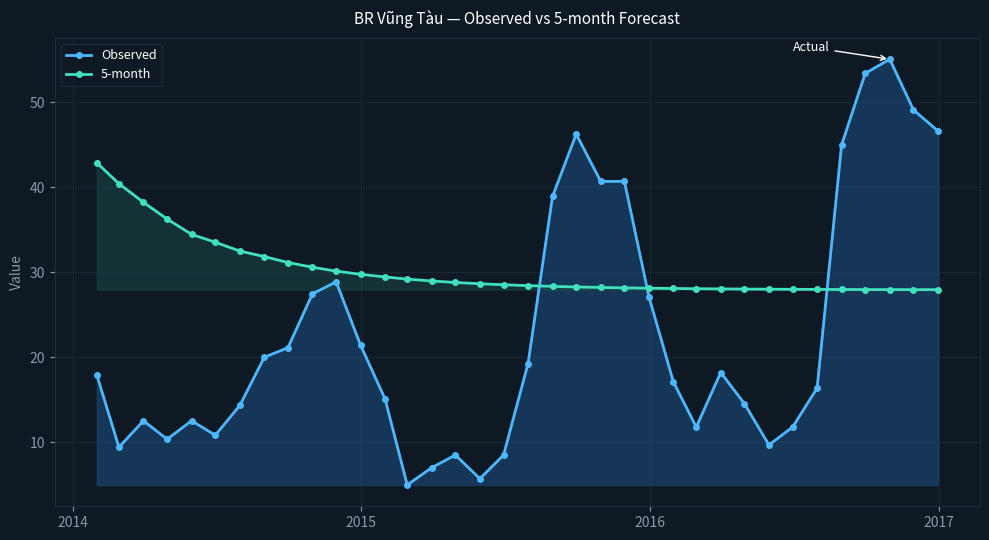

Which series has the largest range (max minus min)?

Observed